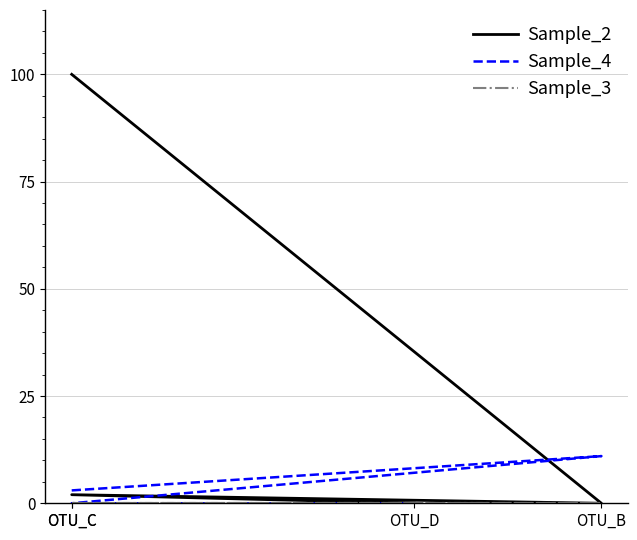

List the series in order of their peak value, highest first.

Sample_2, Sample_4, Sample_3